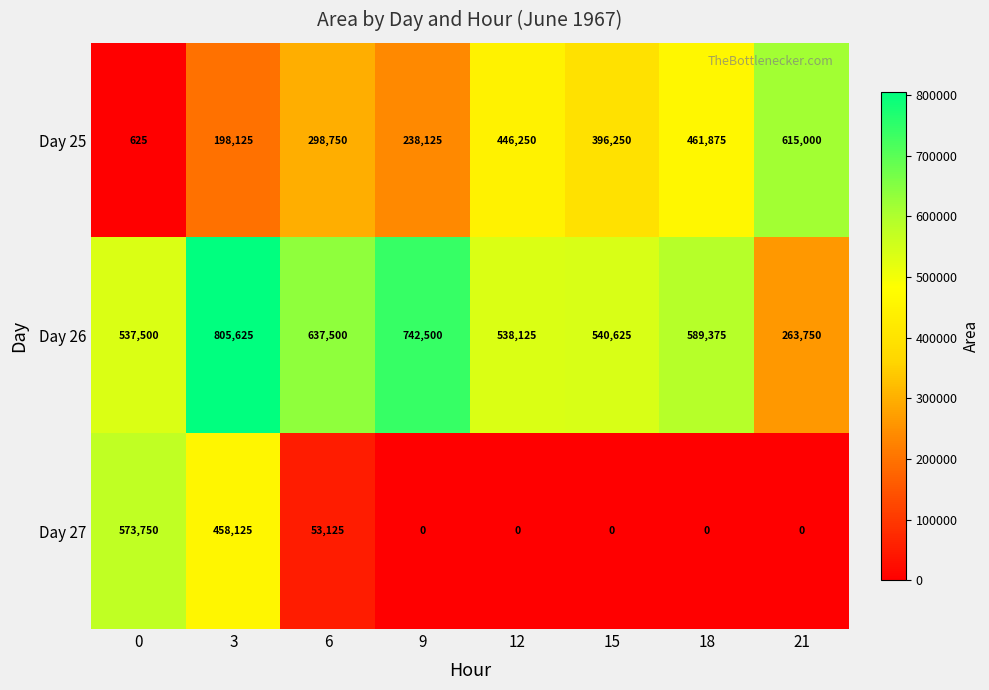

Which series has the largest range (max minus min)?

Day 25